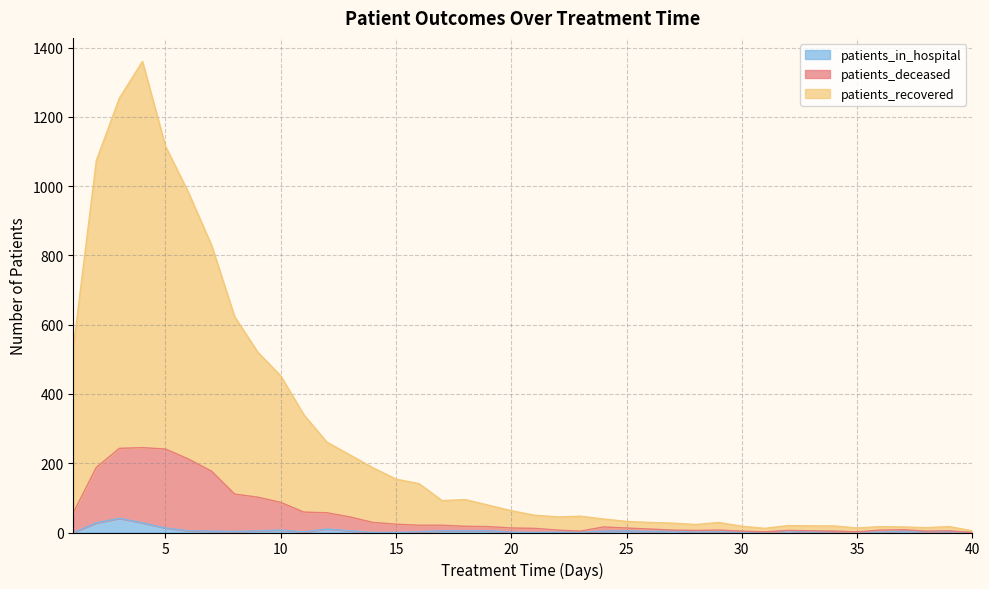

Reading right to left, list all the values displayed in this chart.

patients_recovered: 5	17	14	16	17	13	19	19	20	12	18	29	23	27	29	32	39	47	45	50	63	79	95	92	141	154	187	224	261	340	452	521	623	829	981	1115	1360	1254	1074	533
patients_deceased: 0	5	4	8	7	2	4	5	6	2	4	7	6	7	10	13	16	4	7	12	13	17	18	21	21	24	29	45	57	59	87	102	111	177	212	241	245	243	188	57
patients_in_hospital: 0	3	3	5	1	2	3	1	5	1	1	2	1	5	3	5	4	1	1	0	1	5	5	5	2	0	0	5	10	2	7	5	3	4	5	13	28	41	28	0